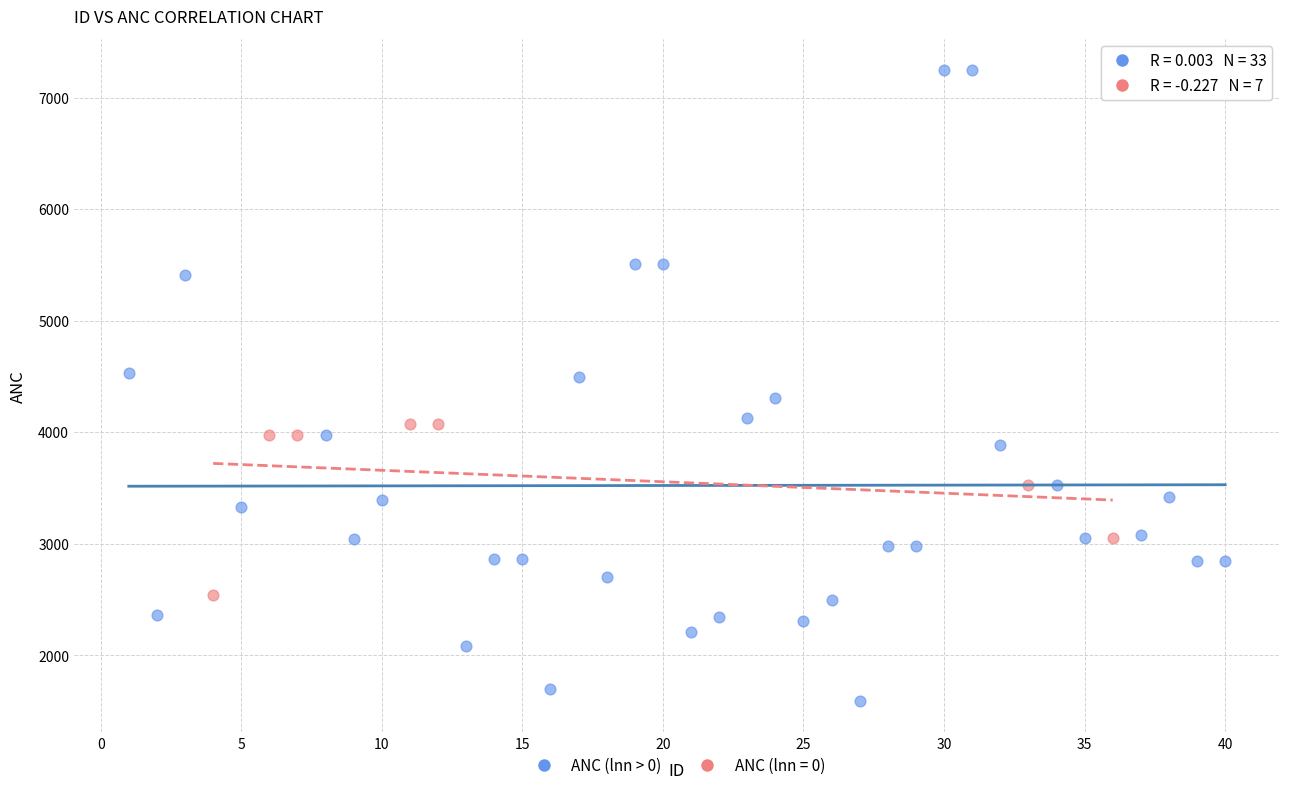

Which series contains the highest Y value?

ANC (lnn > 0)